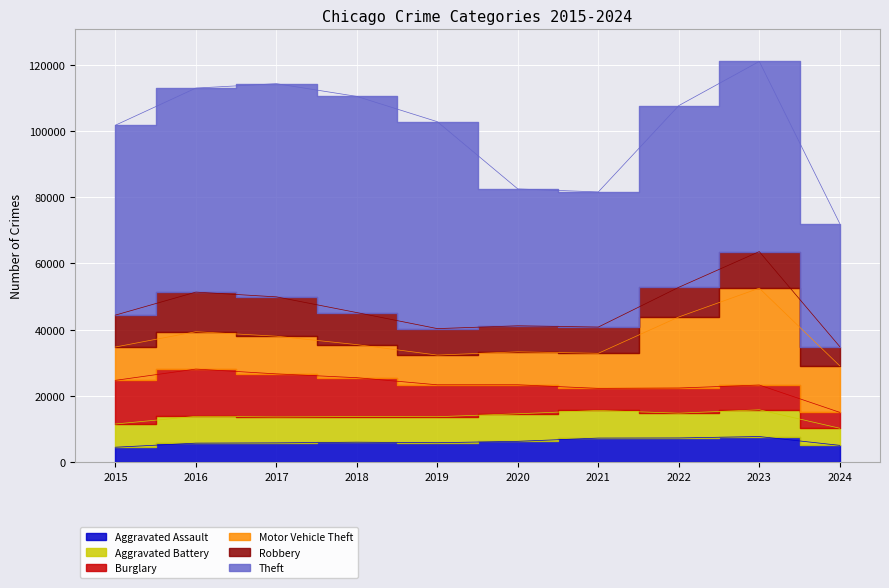

At which label does Aggravated Assault first exceed 6002?

2020